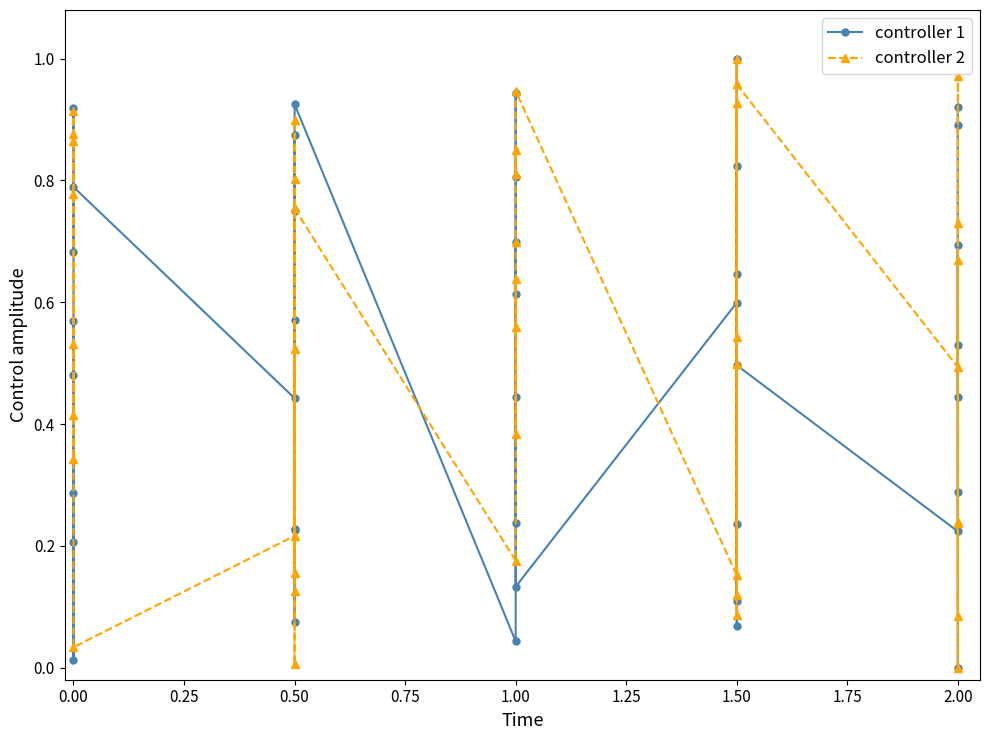

List the series in order of their overall mean, highest first.

controller 2, controller 1